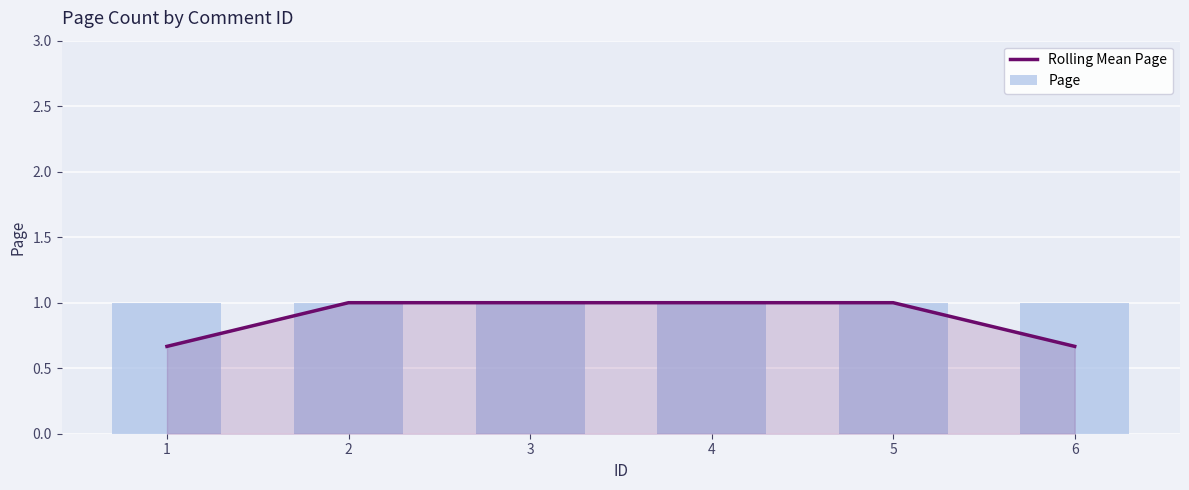

What is the difference between the maximum and second lowest values in the Rolling Mean Page series?

0.3